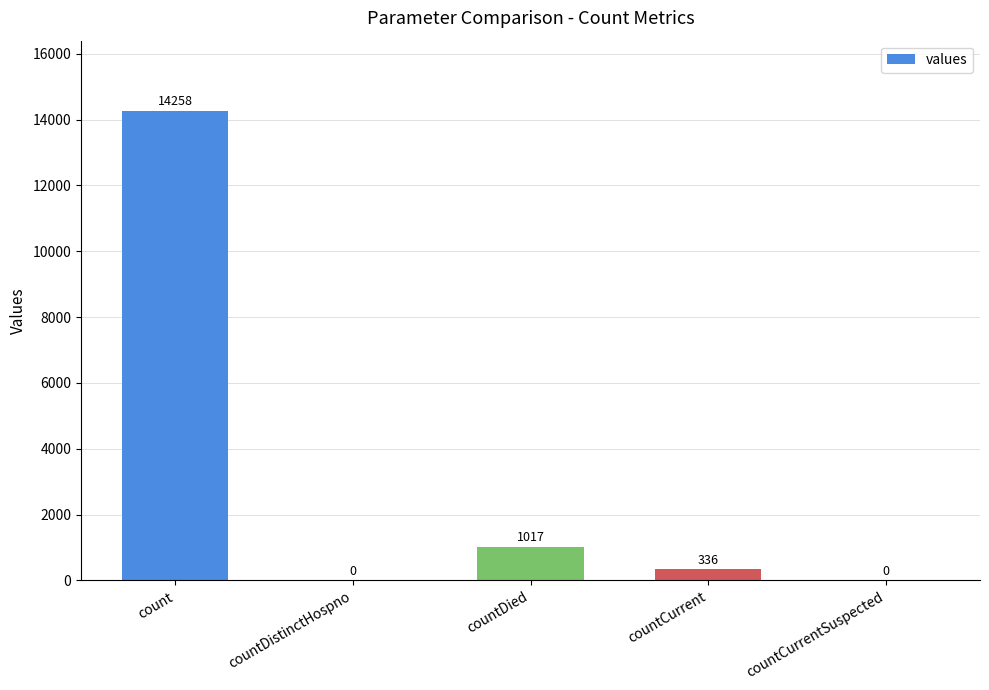

The chart shows a value of 0 at countDistinctHospno. True or false?

True